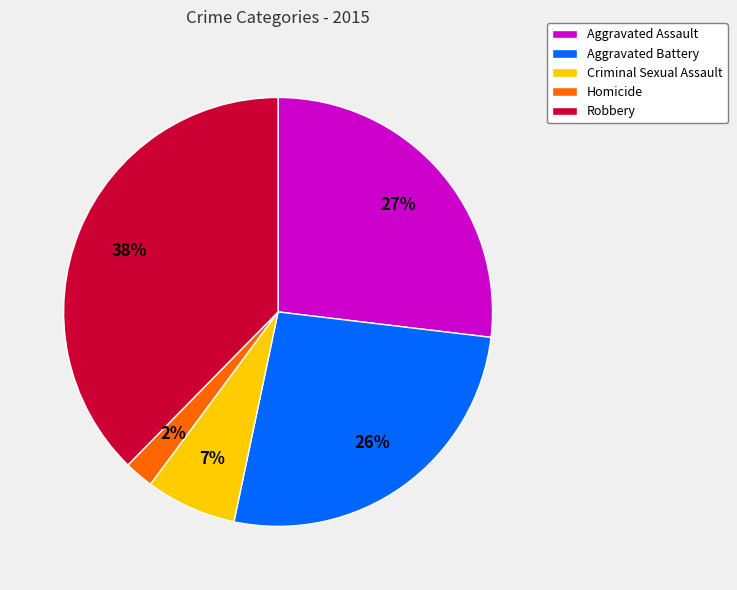

Is the sum of Robbery and Homicide greater than half?

No